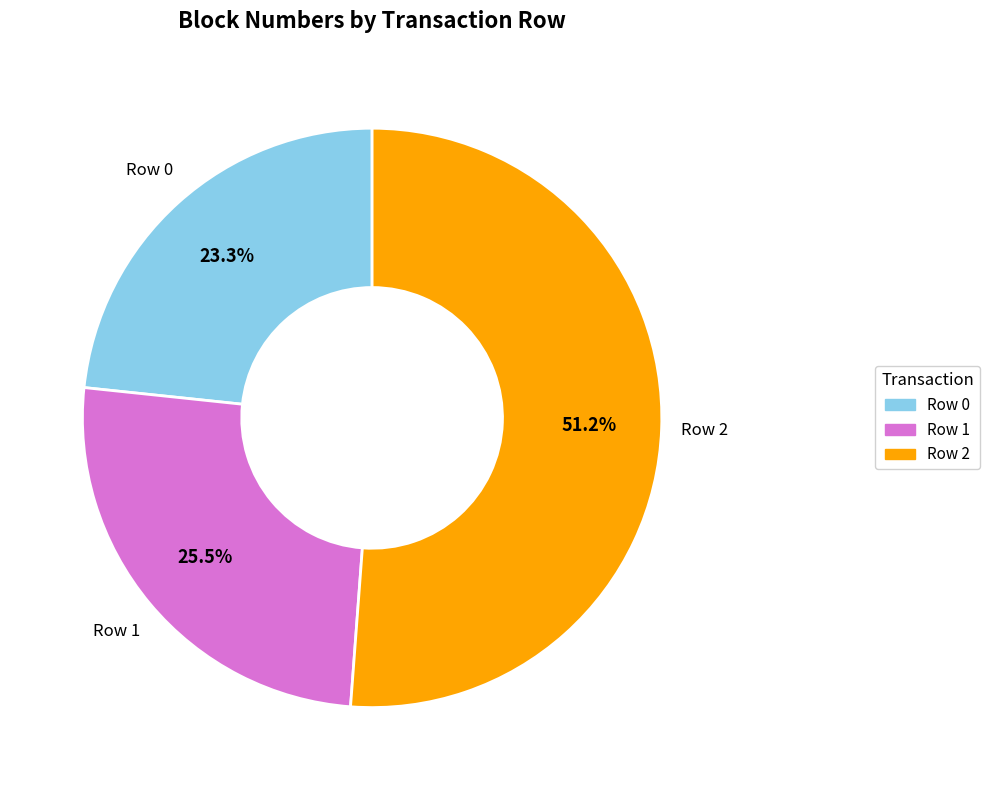

Which slice is the largest?

Row 2